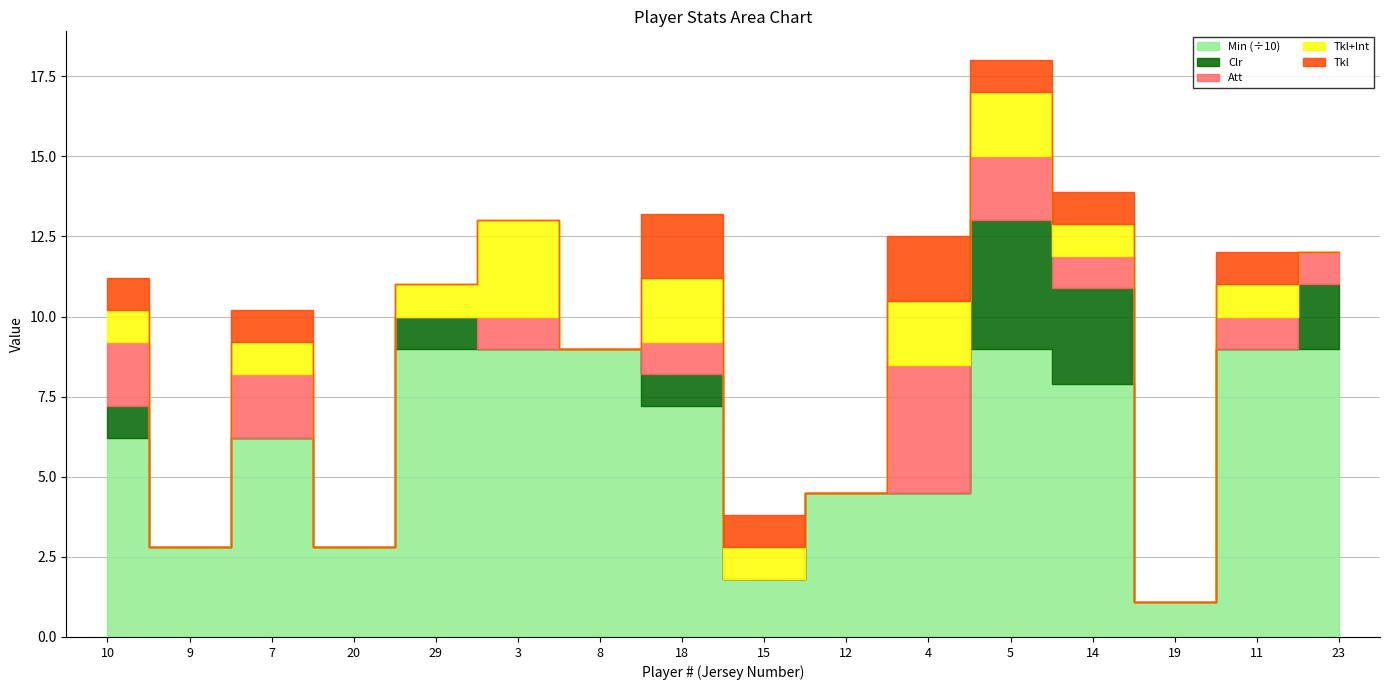

Rank the series at 19 from highest to lowest value.

Min, Clr, Att, Tkl+Int, Tkl